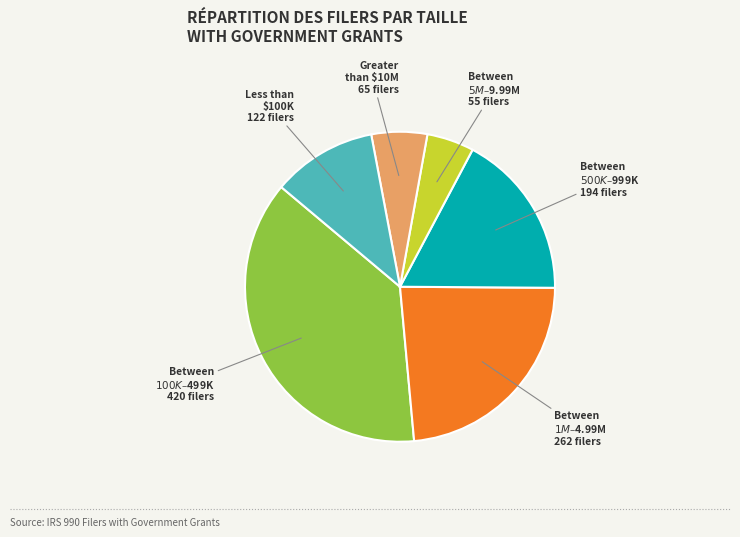

Does any single category account for the majority?

No